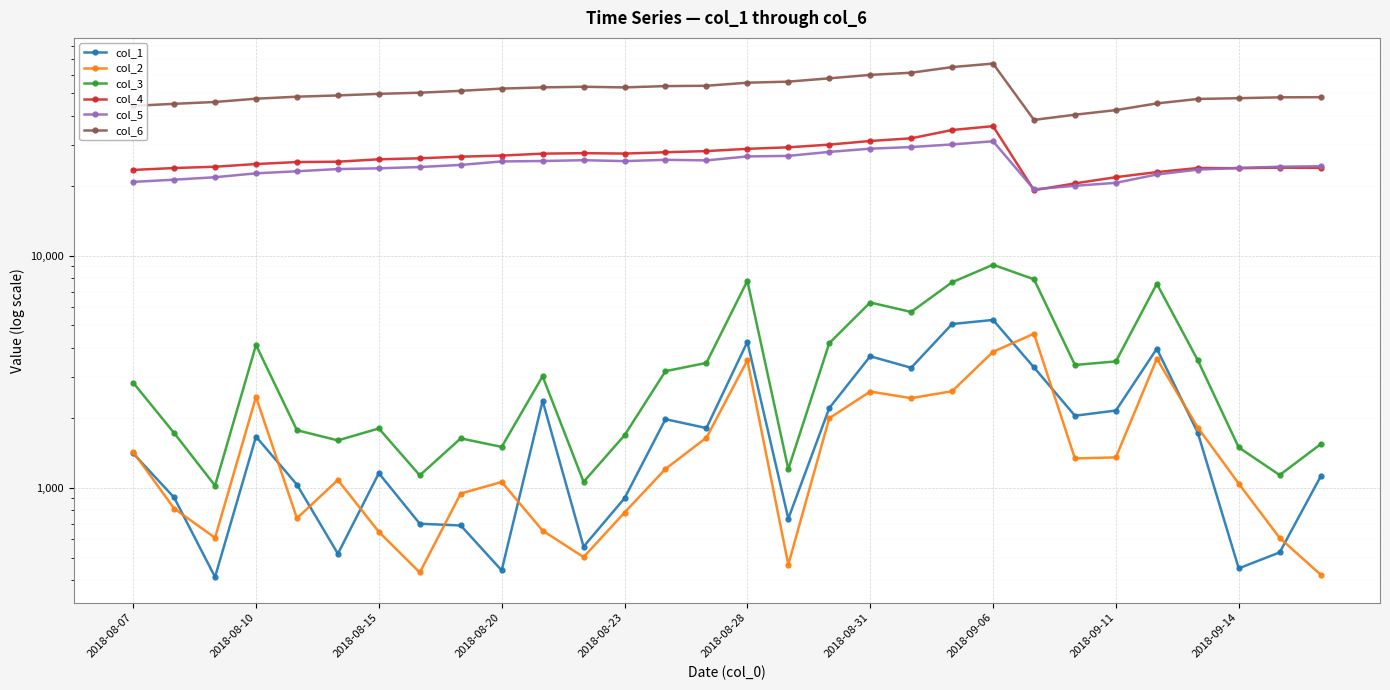

How many data points does each series have?

30